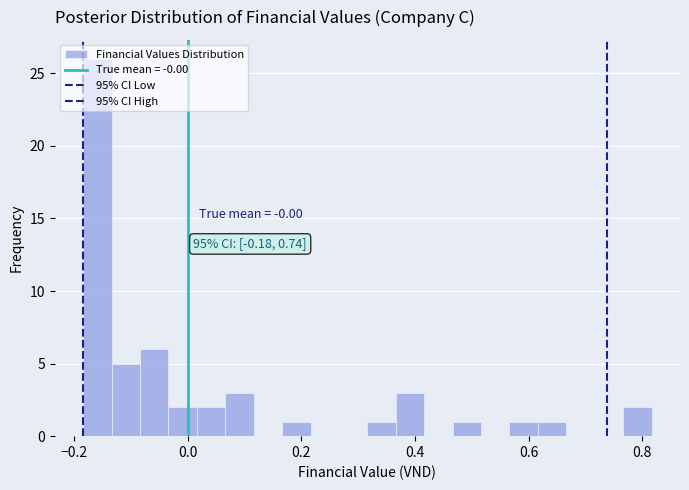

Around what value on the x-axis is the tallest bar? Give the approximate position of its centre, as read against the axis.

-0.16